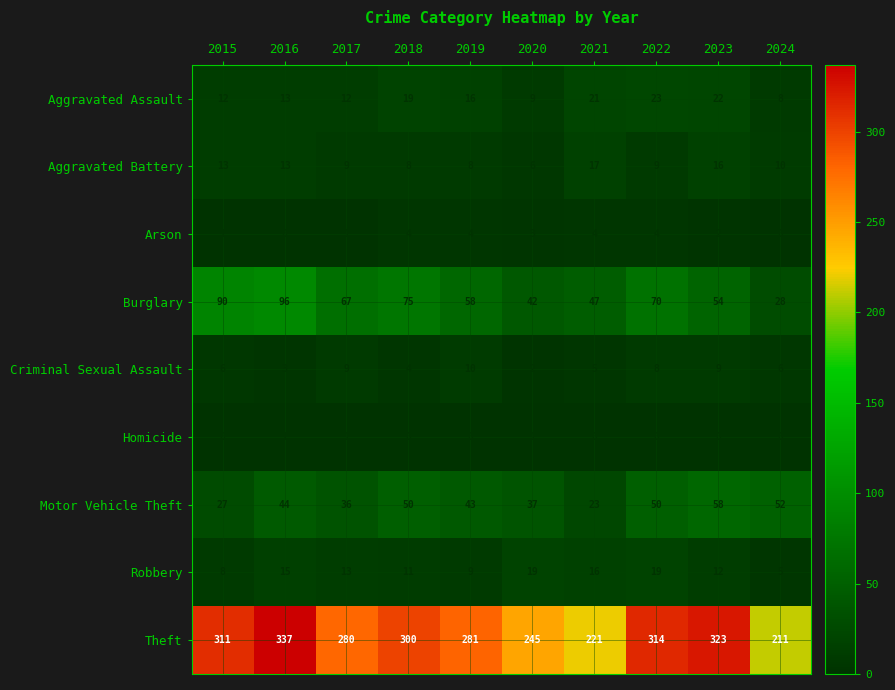

How many data points does each series have?

10